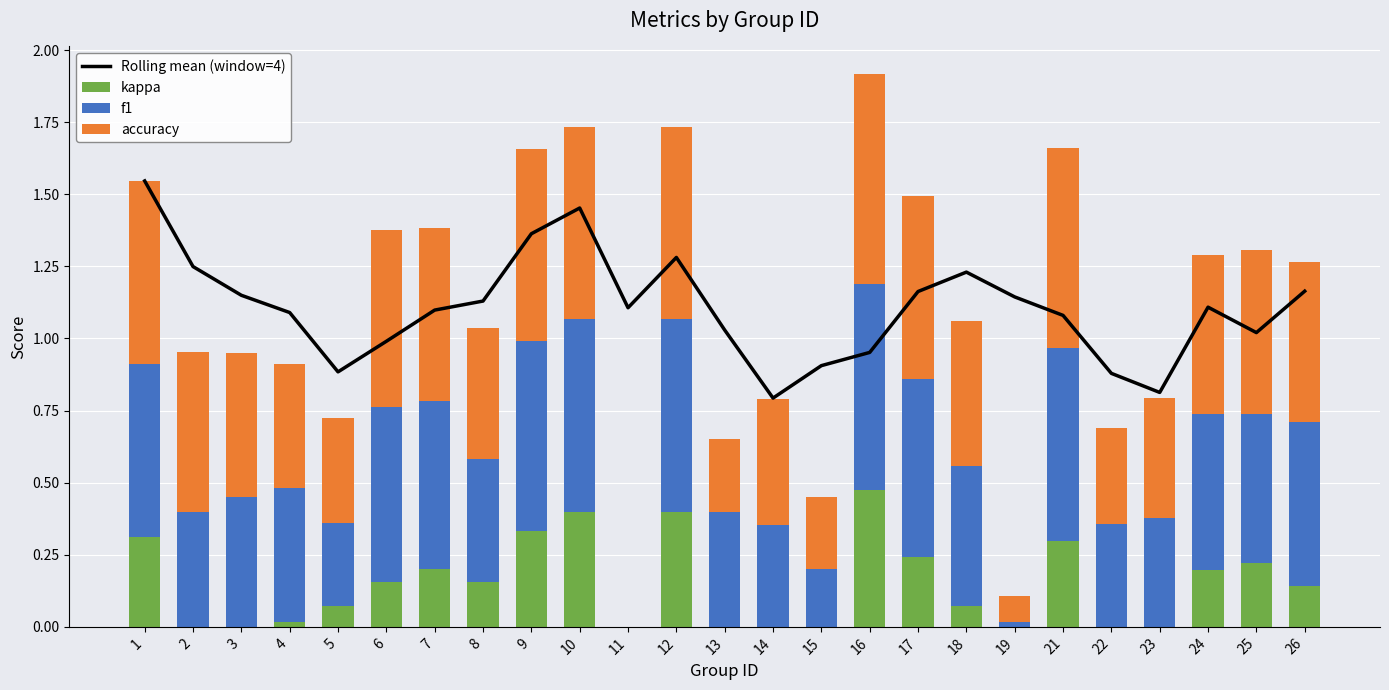

What is the average value of the f1 series?

0.5